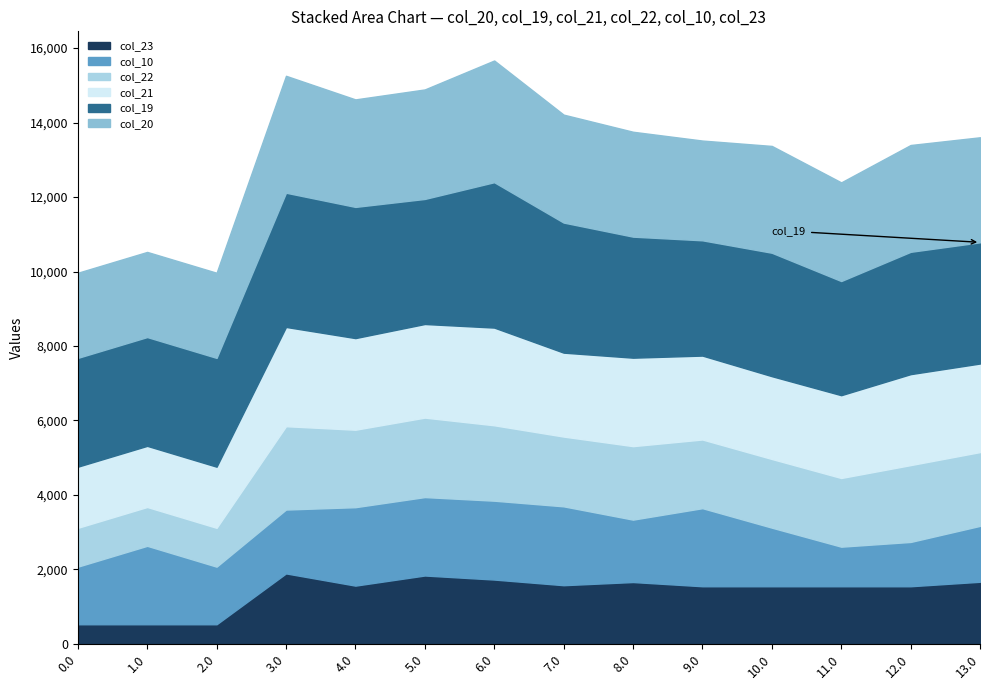

At which category is the sum across all series the highest?

6.0